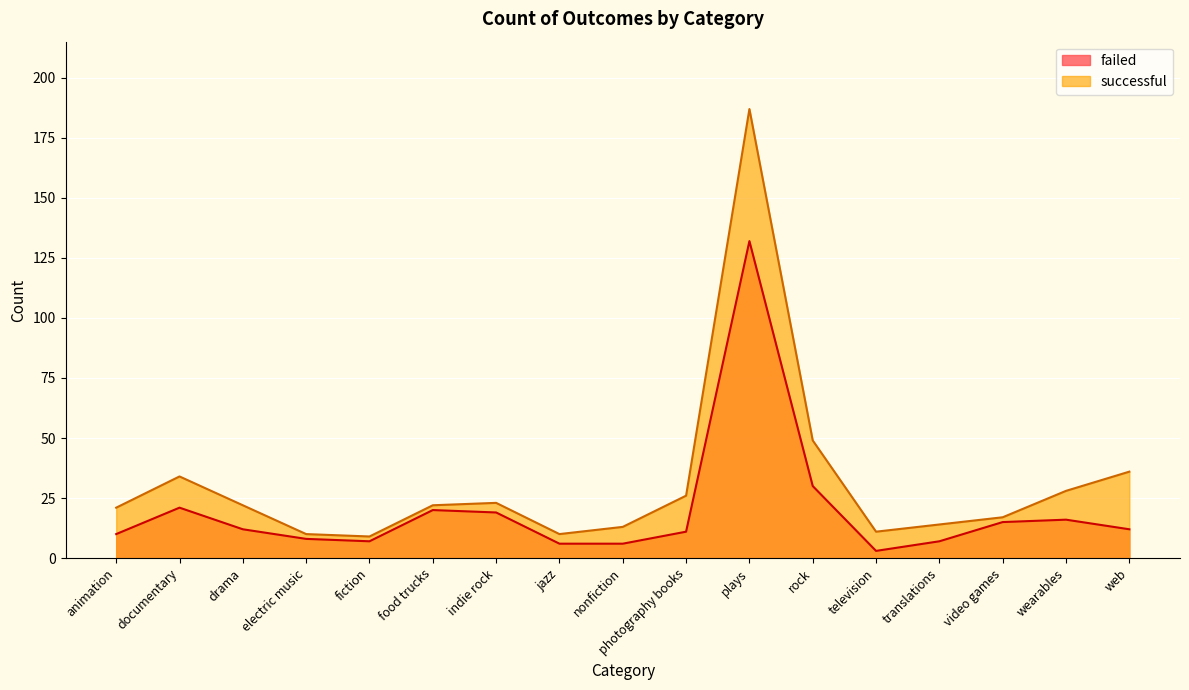

What is the spread (max minus min) of values at indie rock?

4